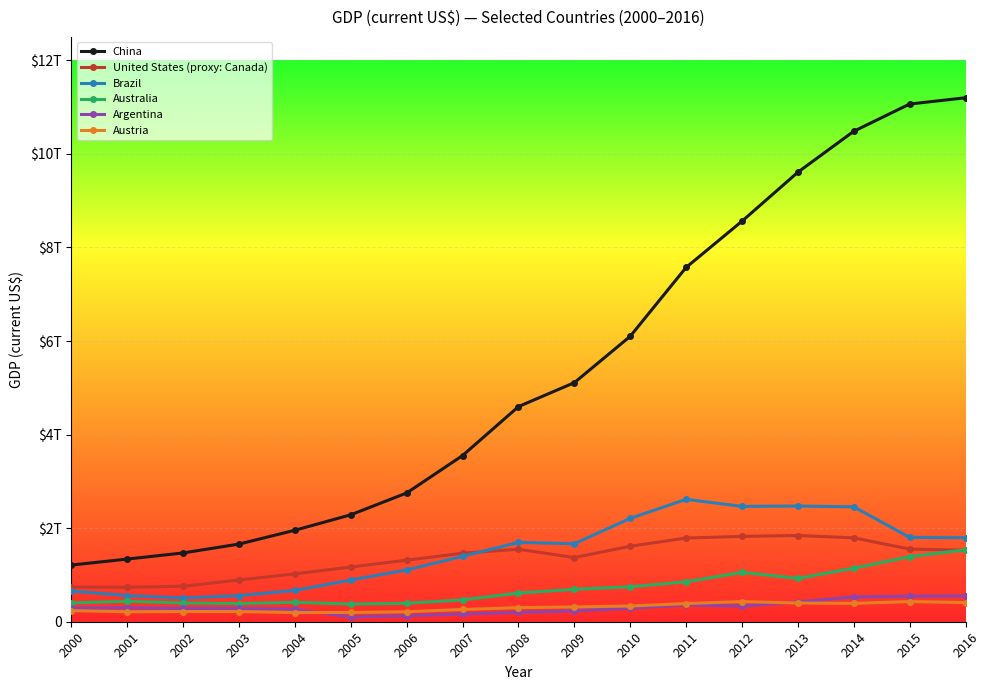

List the series in order of their peak value, highest first.

China, Brazil, United States (proxy: Canada), Australia, Argentina, Austria